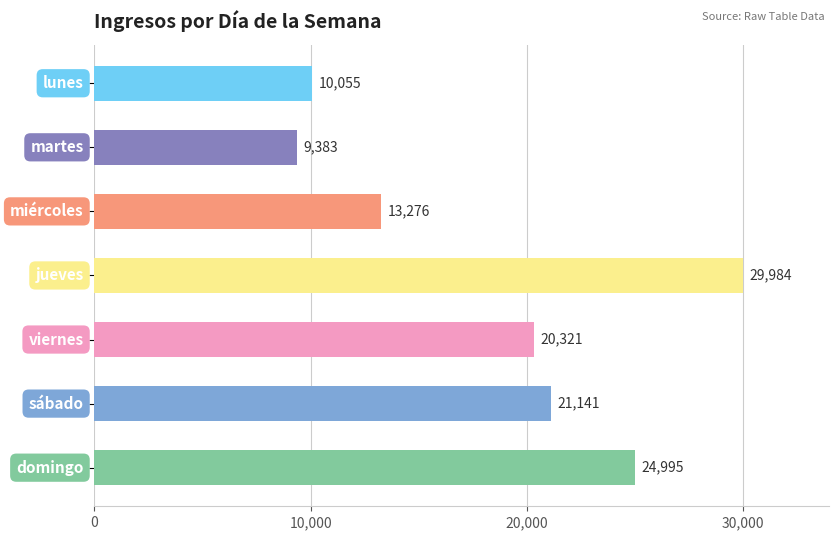

What is the minimum value shown in the chart?

9383.0